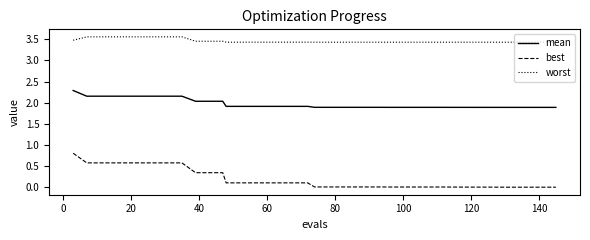

True or false: mean and worst intersect in this chart.

False